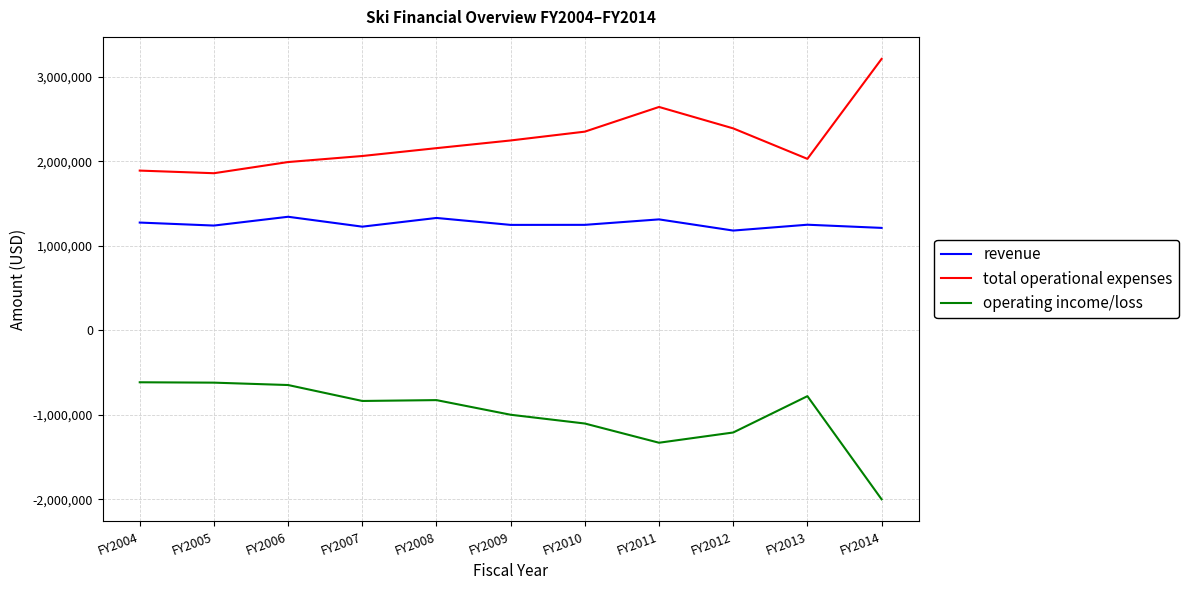

What is the lowest value of the operating income/loss series?

-1998630